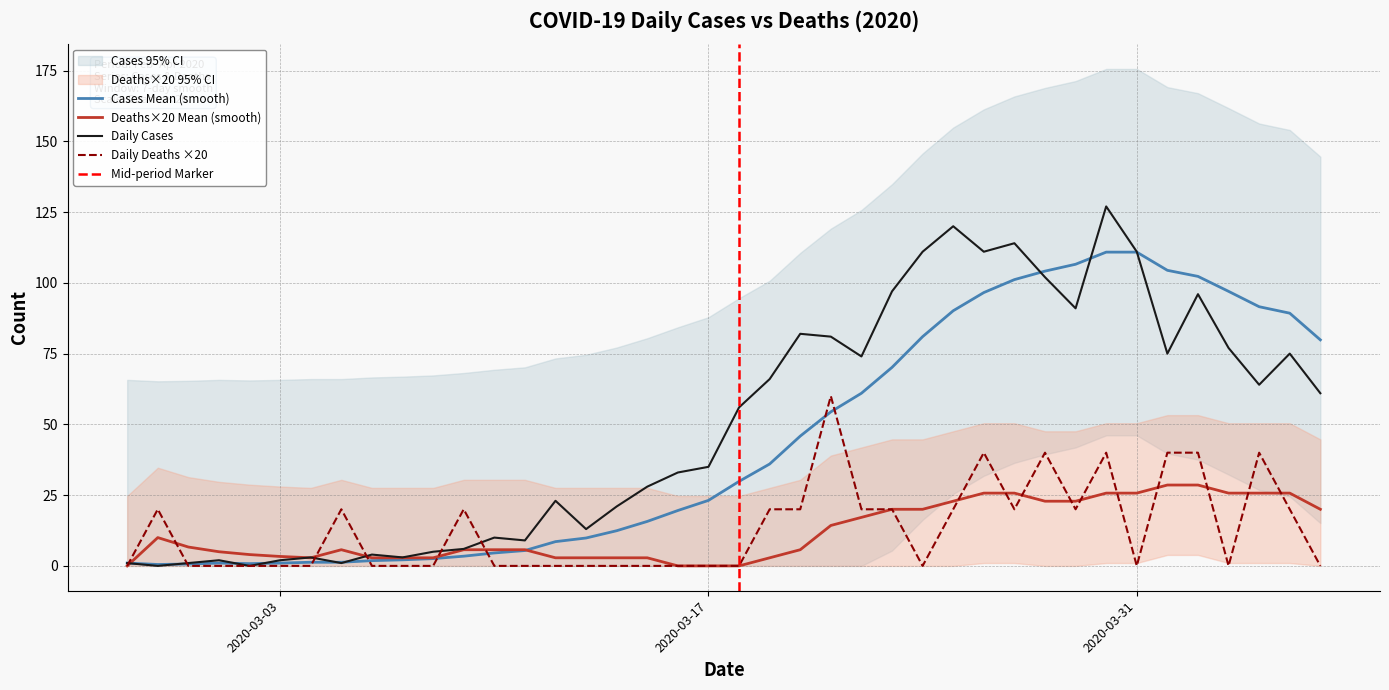

Which series changed the most between 2020-02-29 and 2020-04-03?

Daily Cases